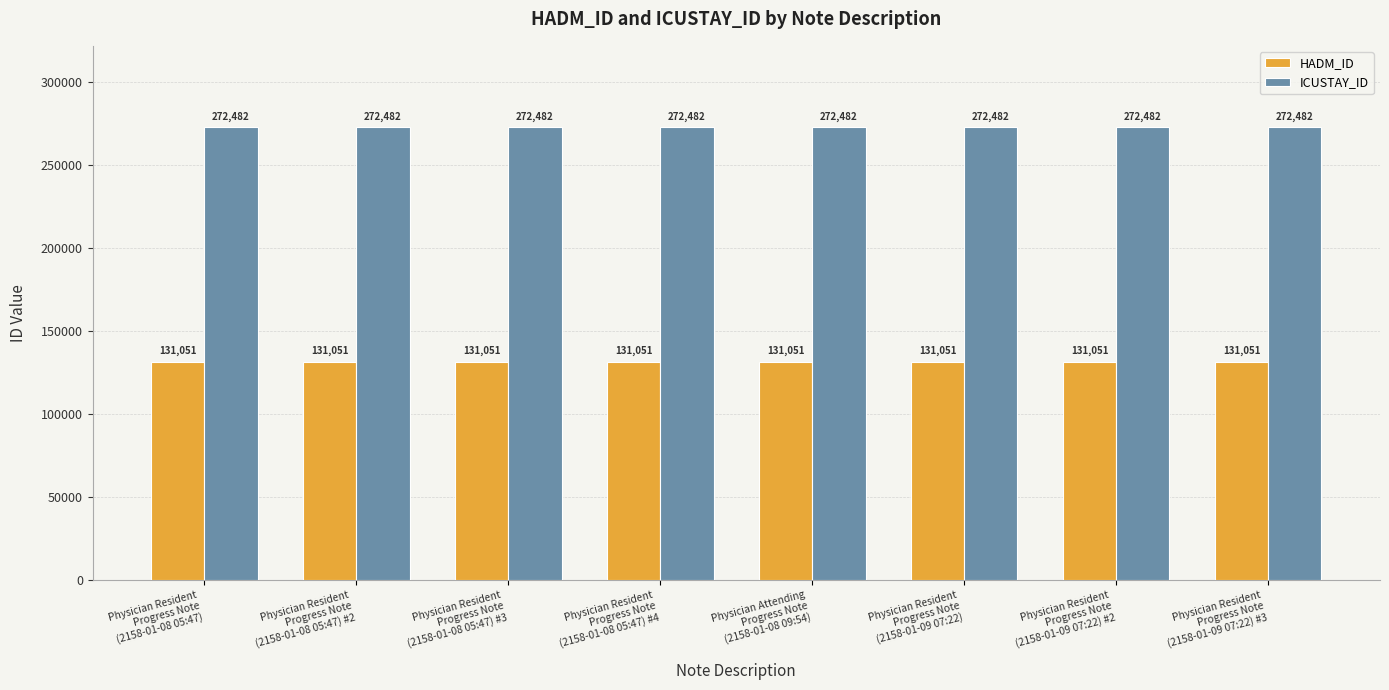

How many bars are there in each group?

2